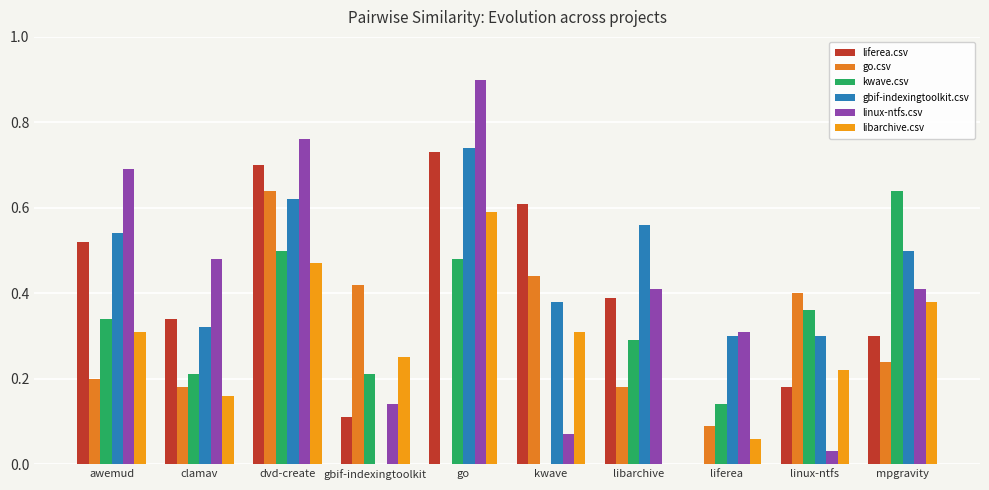

What are all the series names shown in the legend?

liferea.csv, go.csv, kwave.csv, gbif-indexingtoolkit.csv, linux-ntfs.csv, libarchive.csv